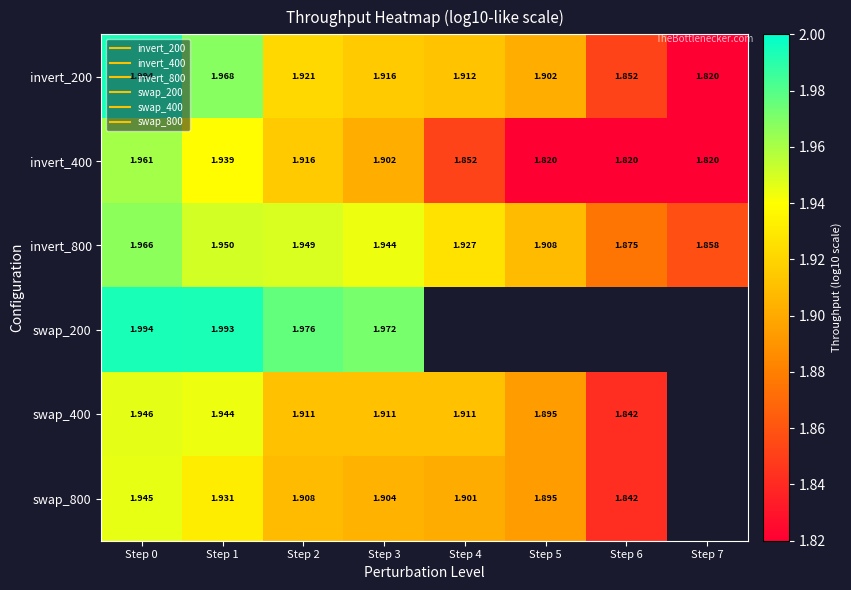

Which has a higher value, Step 4 or Step 5?

Step 4